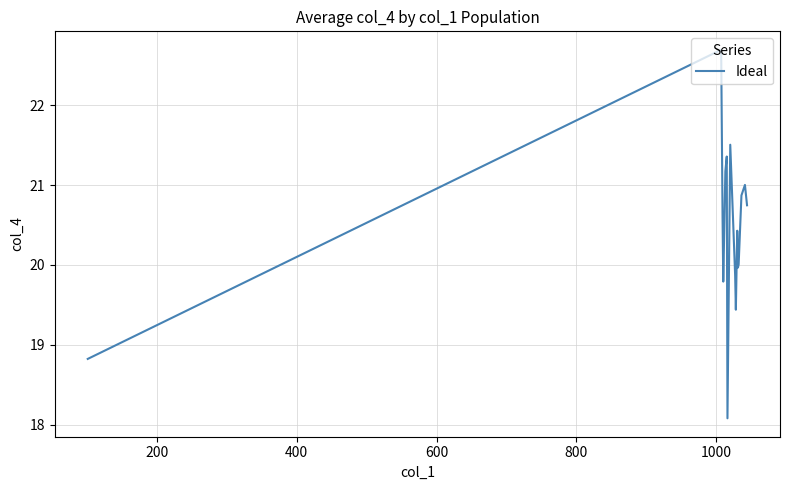

What is the maximum value shown in the chart?

22.7